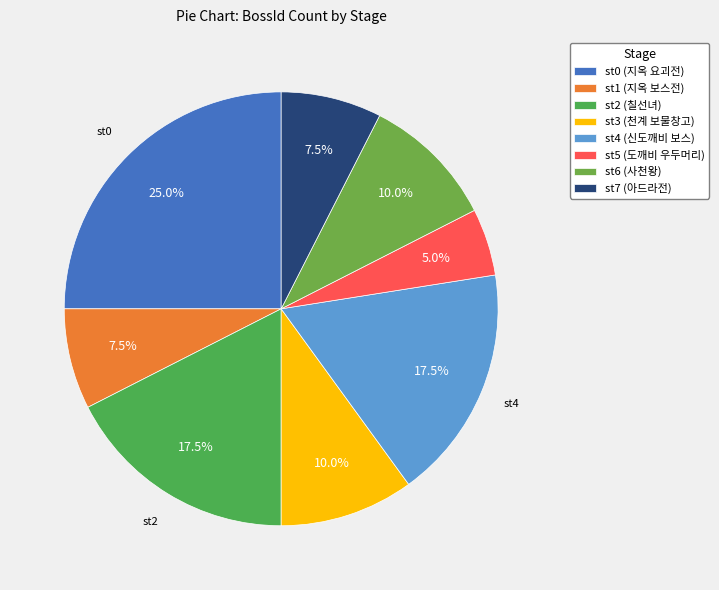

To the nearest percent, what is the average slice percentage?

12%